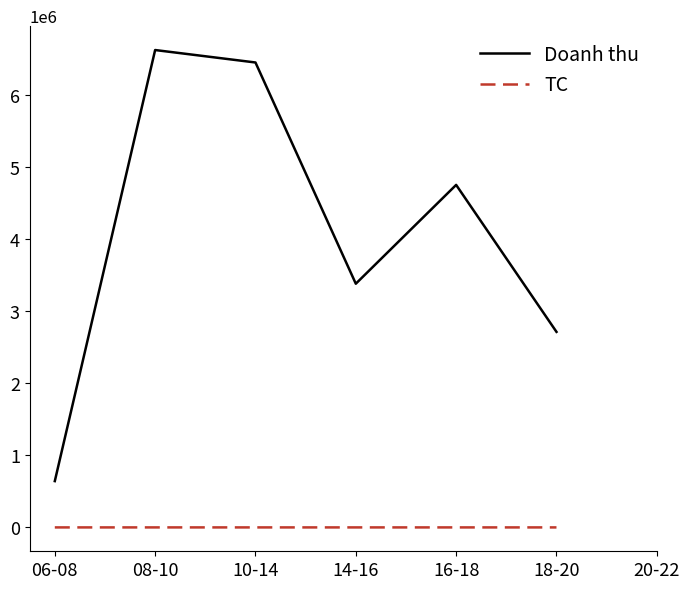

What position from the left is 10-14?

3